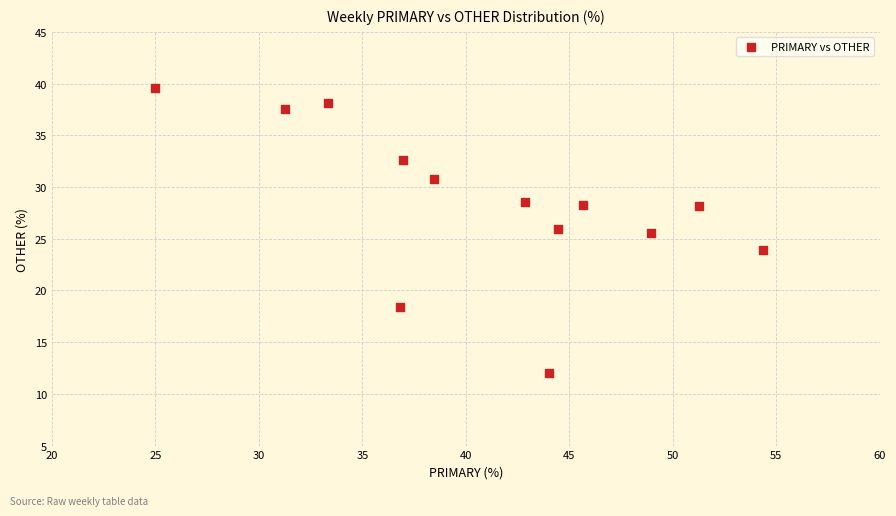

What is the range of Y values (max minus min)?

27.6